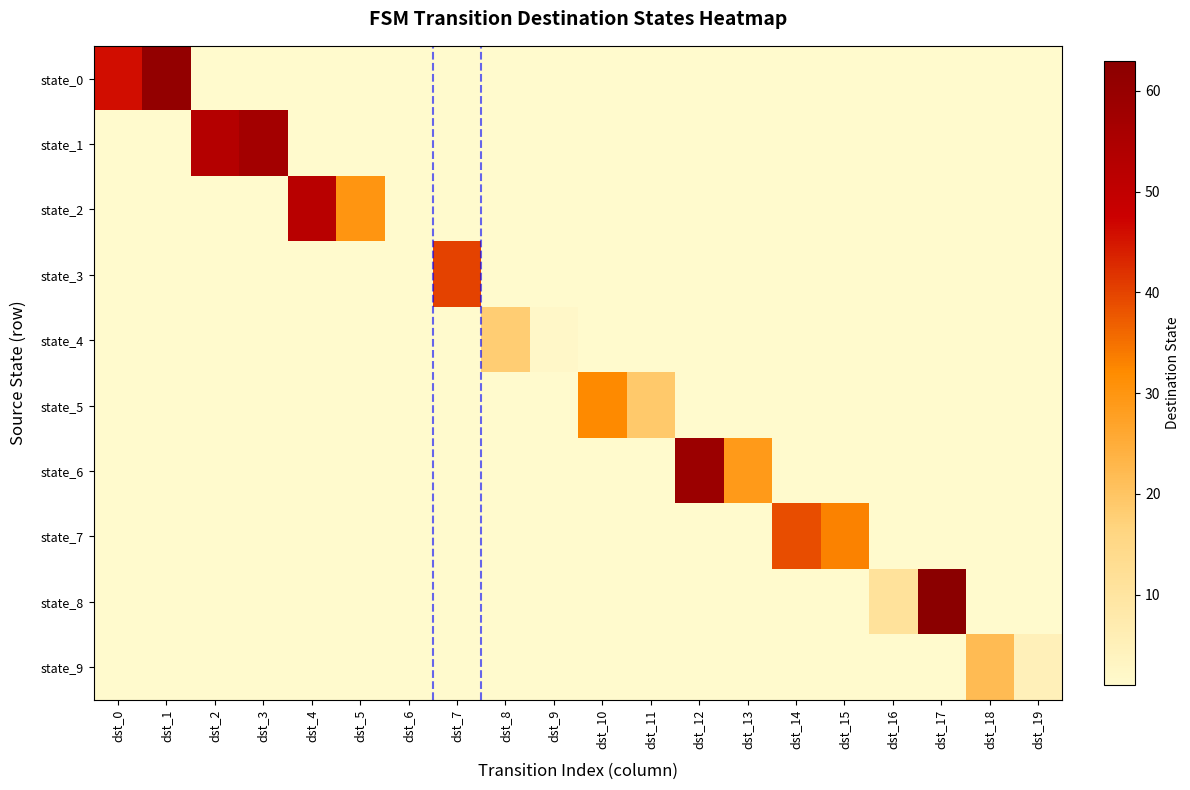

At how many categories does at least one series exceed 42?

7